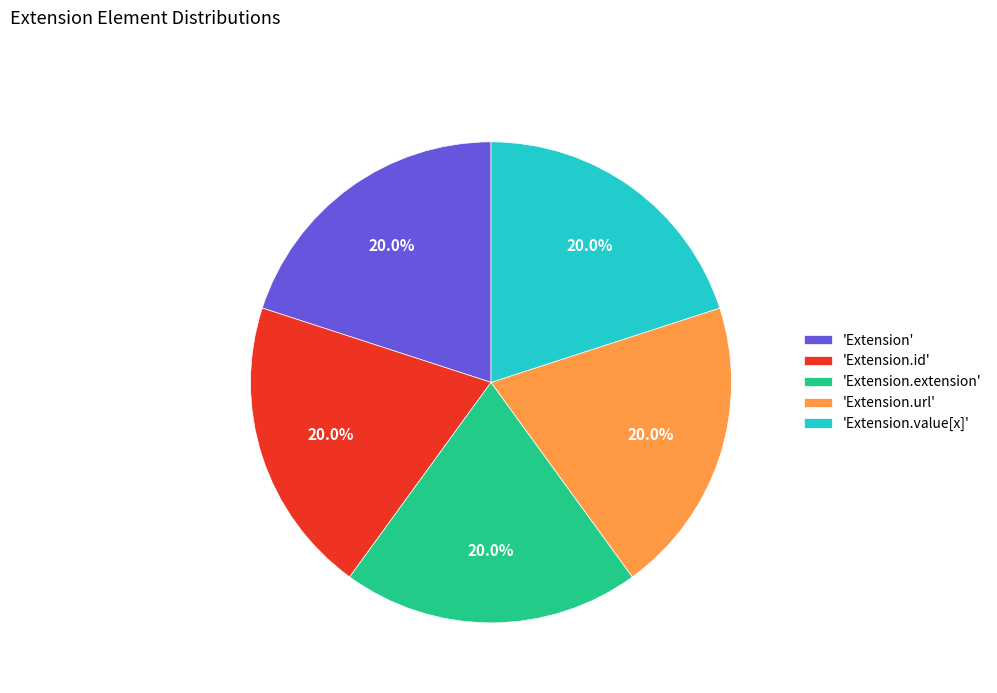

Is the sum of 'Extension.value[x]' and 'Extension' greater than half?

No